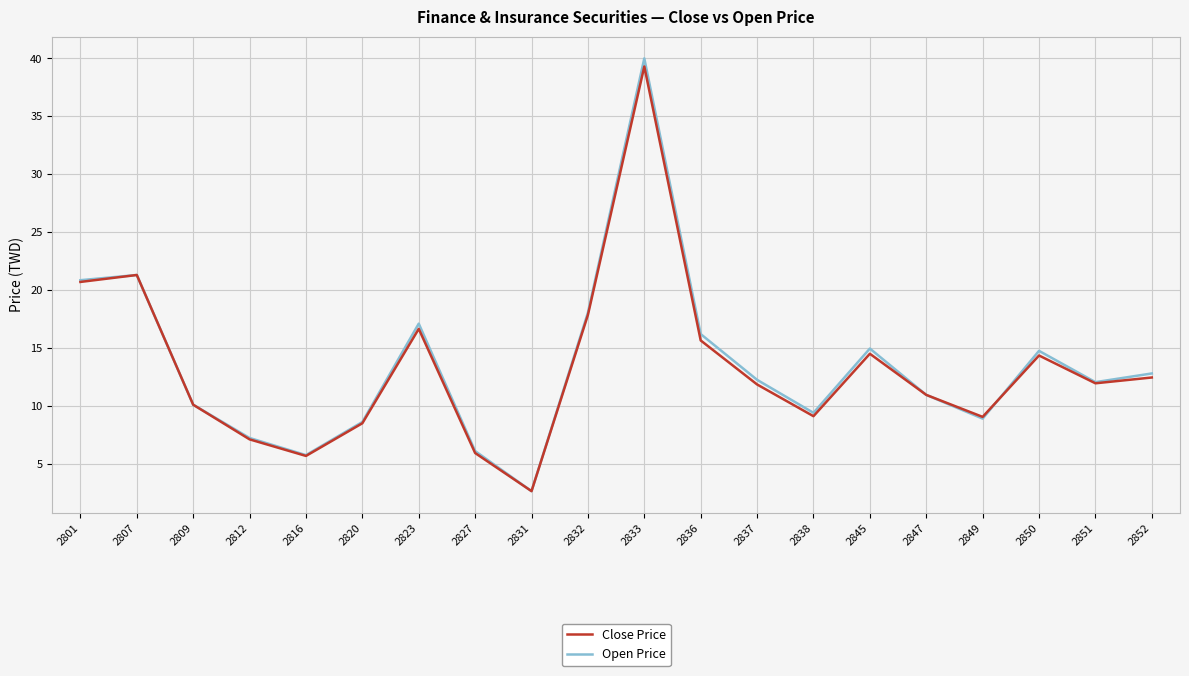

Between 2812 and 2849, which series saw the biggest shift?

Close Price